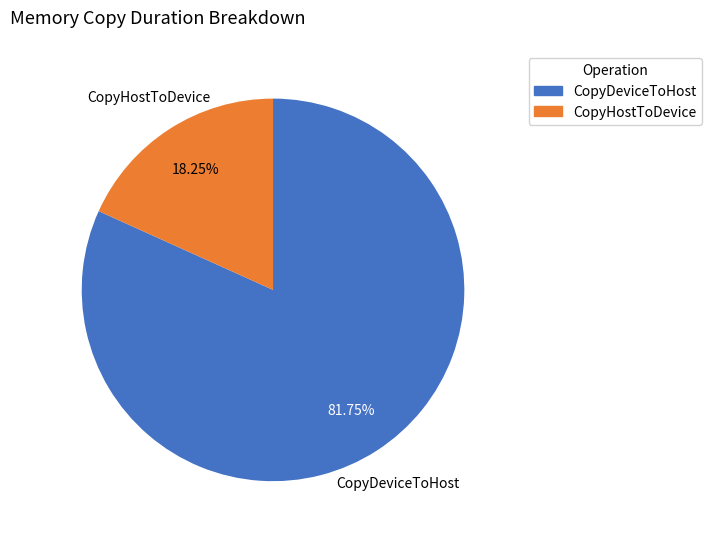

True or false: CopyHostToDevice accounts for 18% of the total.

True